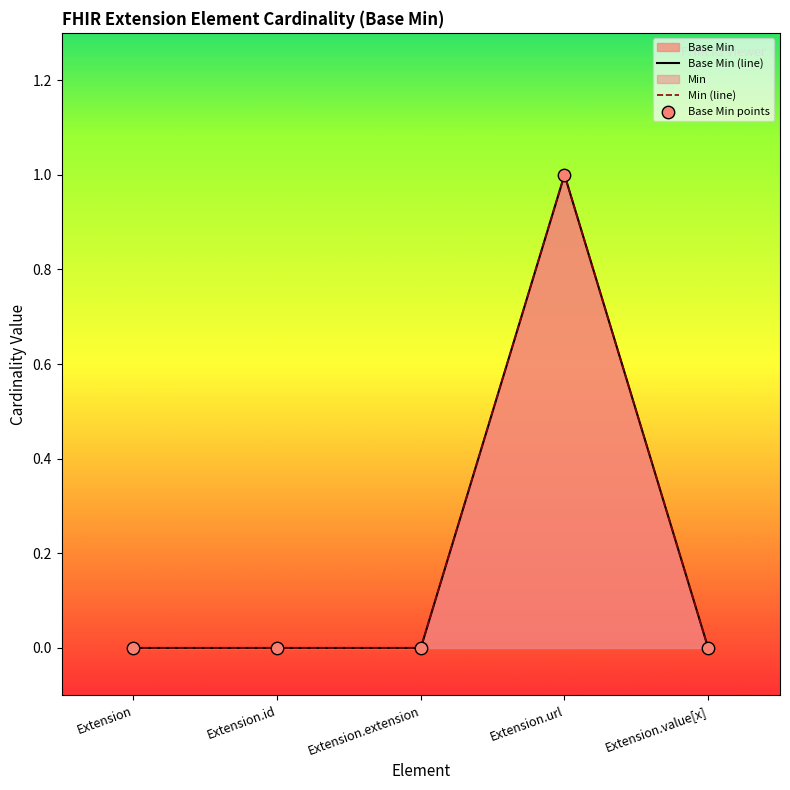

What is the total value across all series at Extension.url?

3